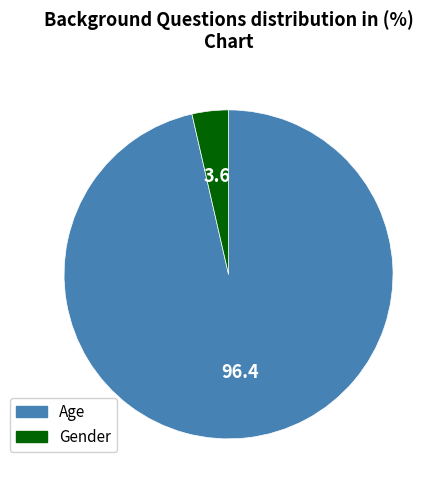

Which slice is the smallest?

Gender